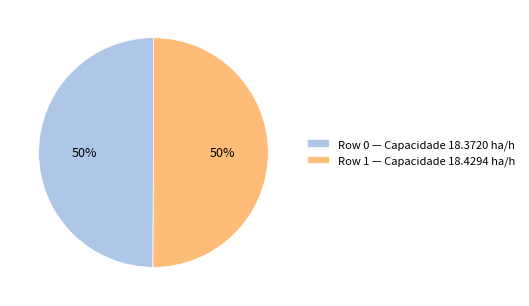

True or false: Row 1 — Capacidade 18.4294 ha/h accounts for 50% of the total.

True